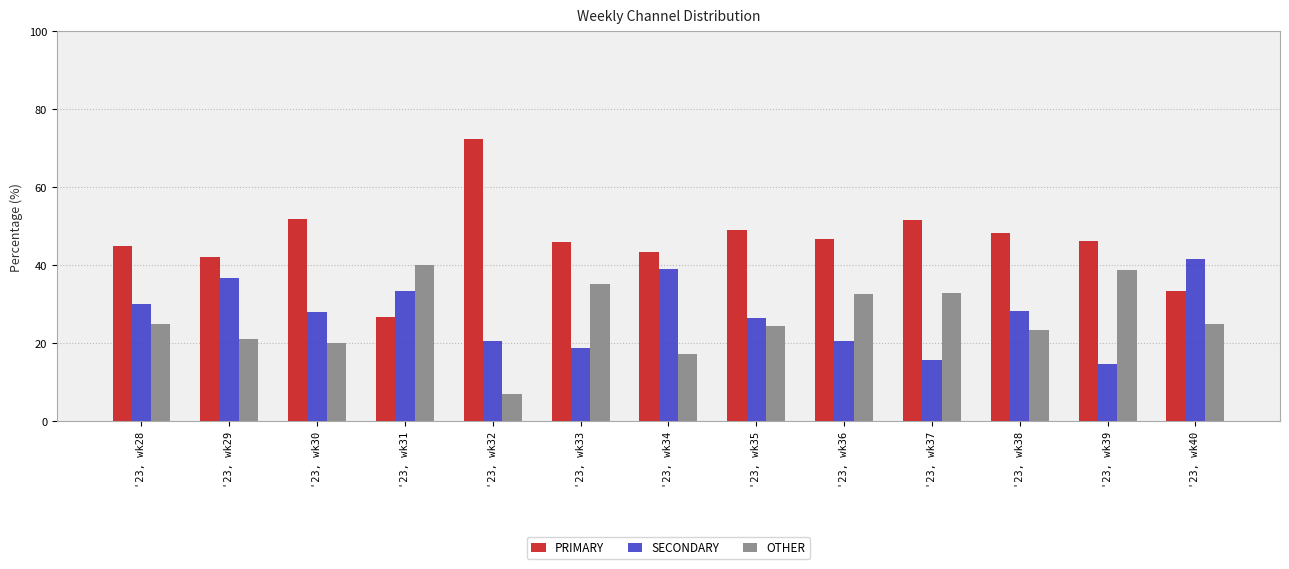

What is the difference between the highest and lowest values at '23, wk38?

24.7